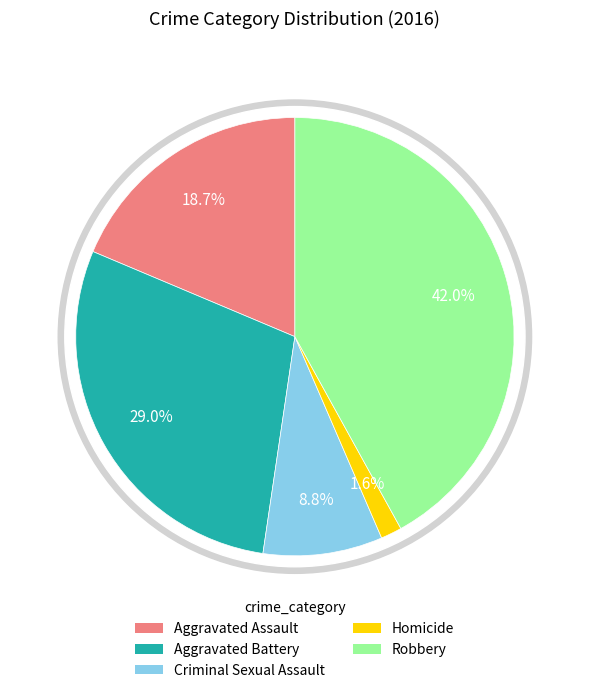

Rank the categories by value from lowest to highest.

Homicide, Criminal Sexual Assault, Aggravated Assault, Aggravated Battery, Robbery